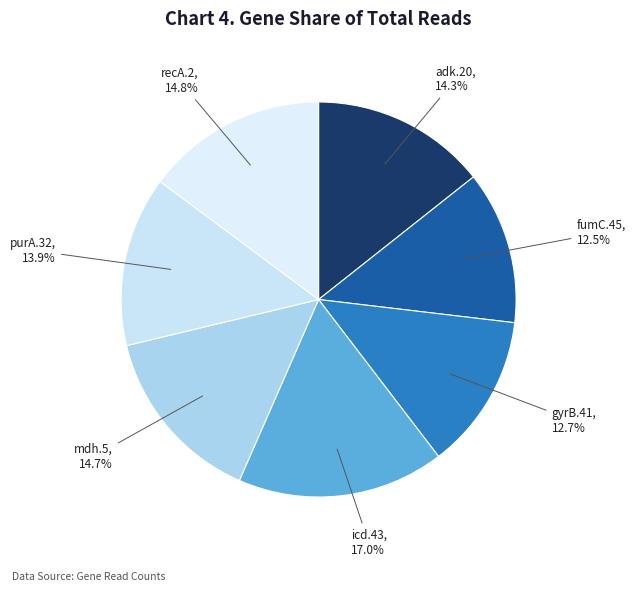

Do icd.43 and fumC.45 together represent more than half of the pie?

No